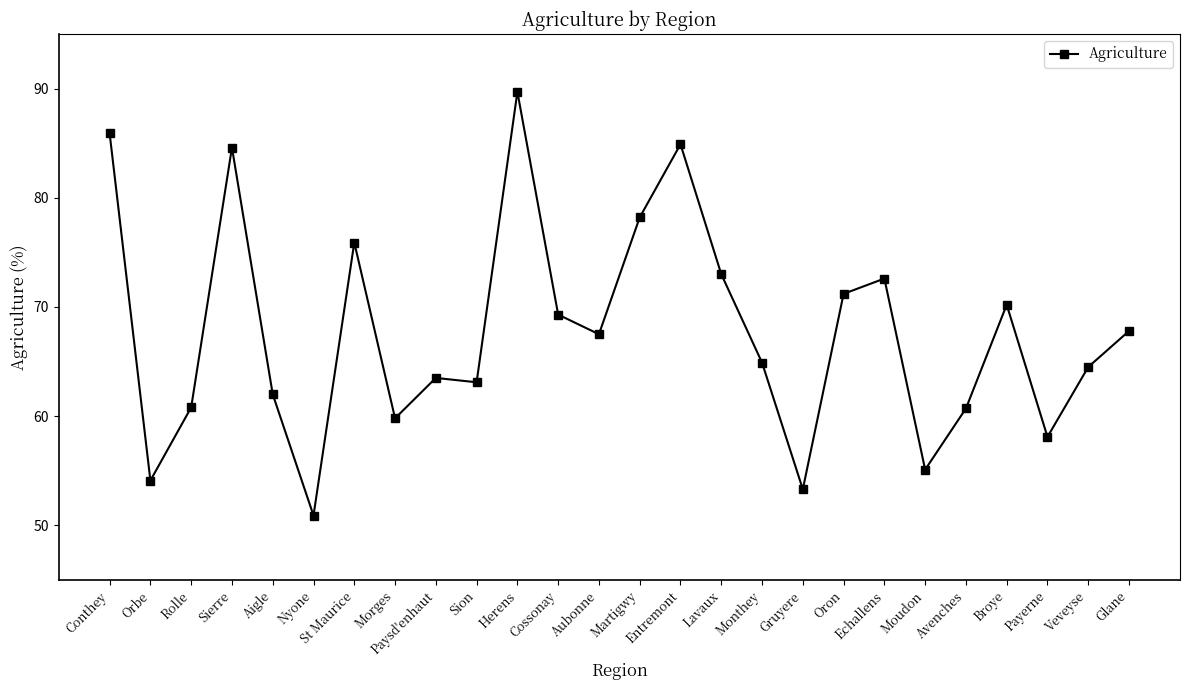

What is the label of the 5th point from the right?

Avenches